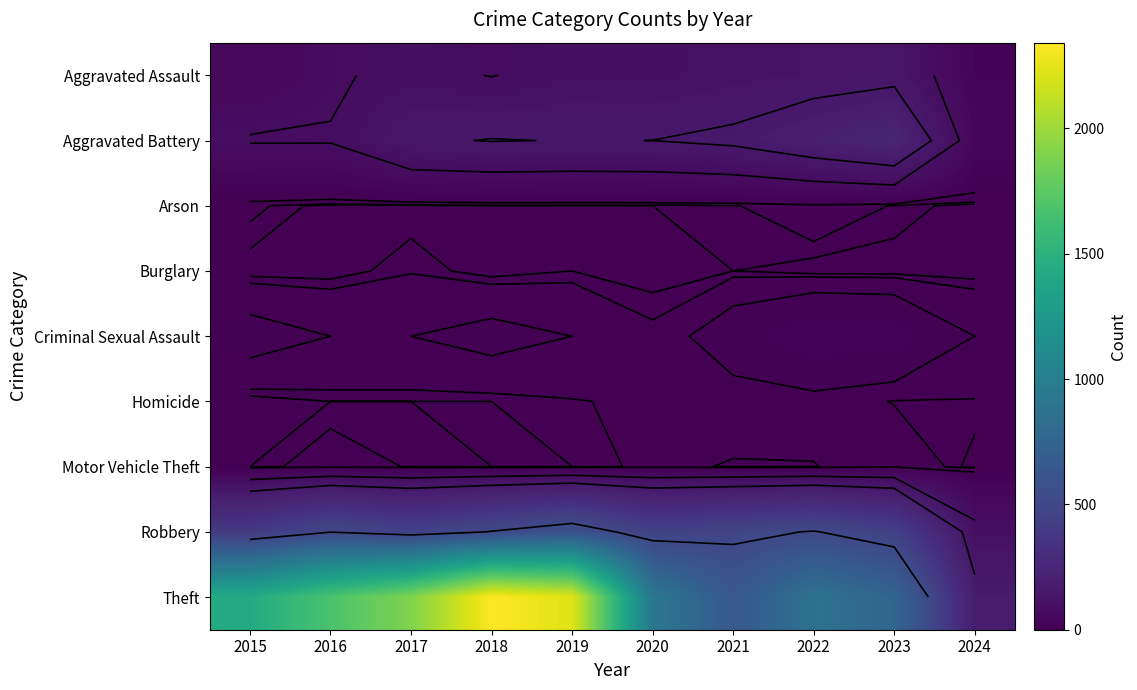

At which category is the sum across all series the highest?

2018